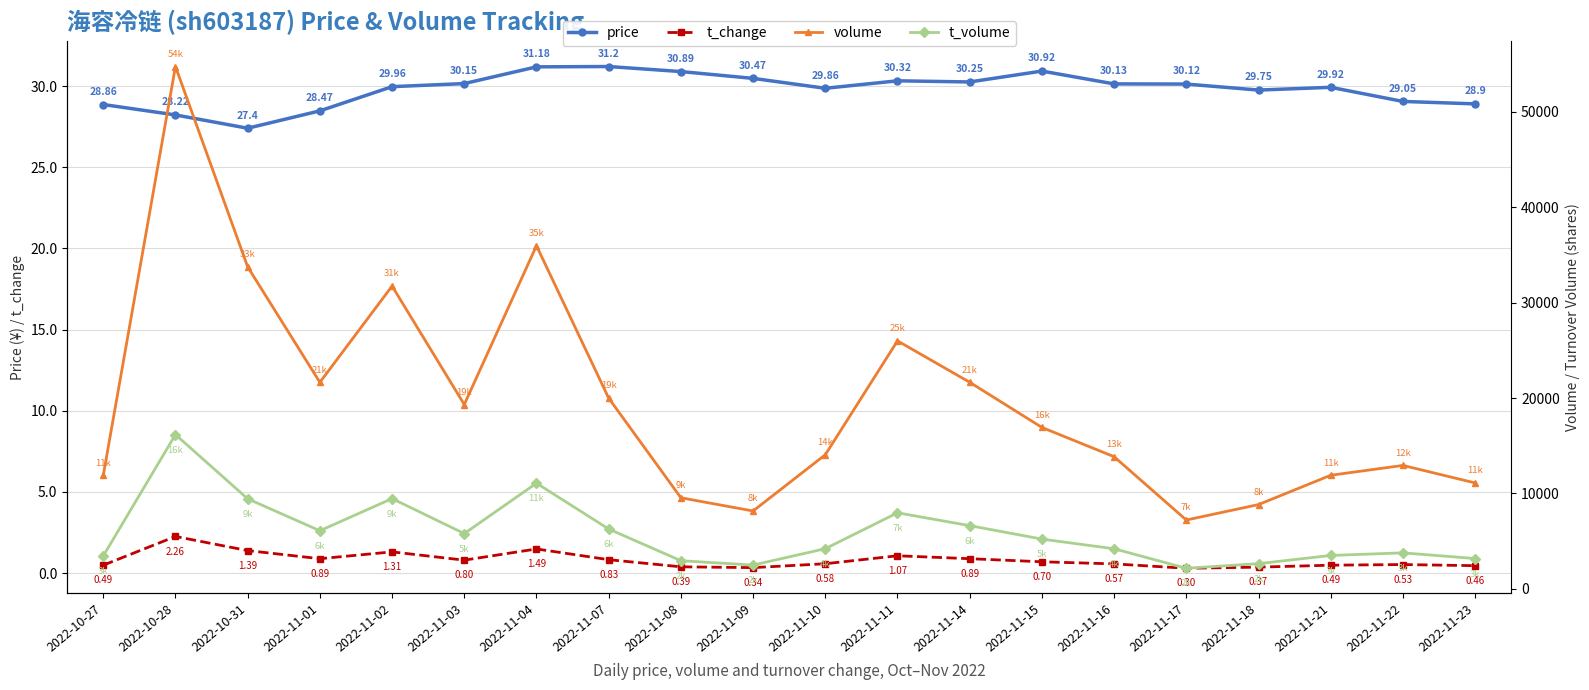

In t_volume, how many points are higher than both neighbors (excluding endpoints)?

5